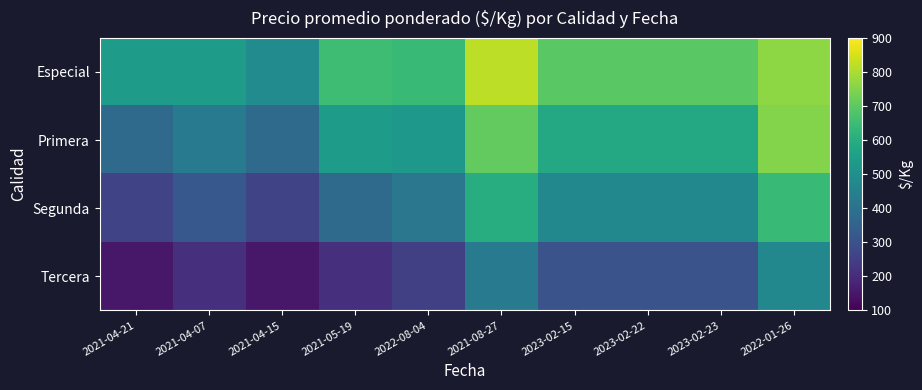

Which series has the largest range (max minus min)?

Primera